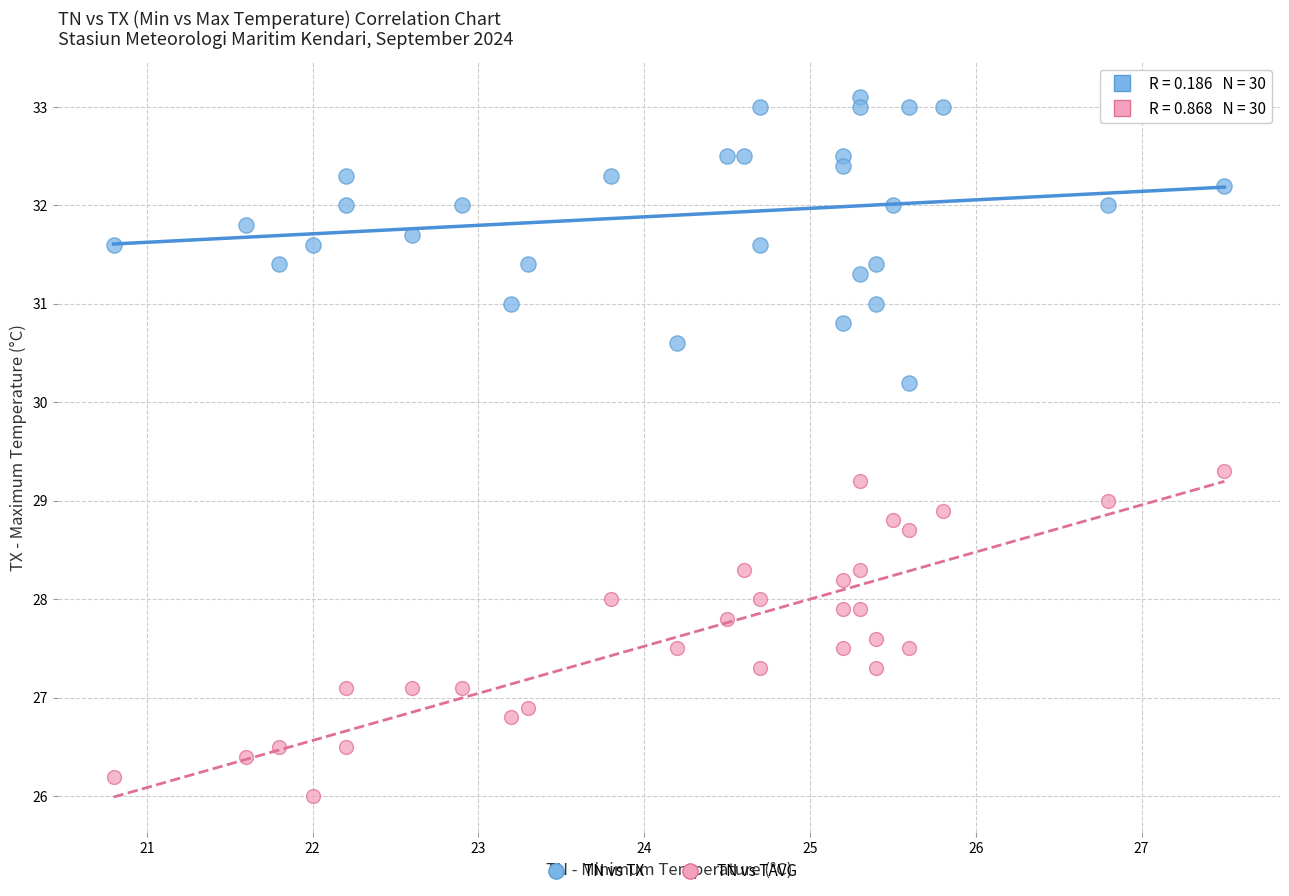

What are all the series names shown in the legend?

TN vs TX, TN vs TAVG